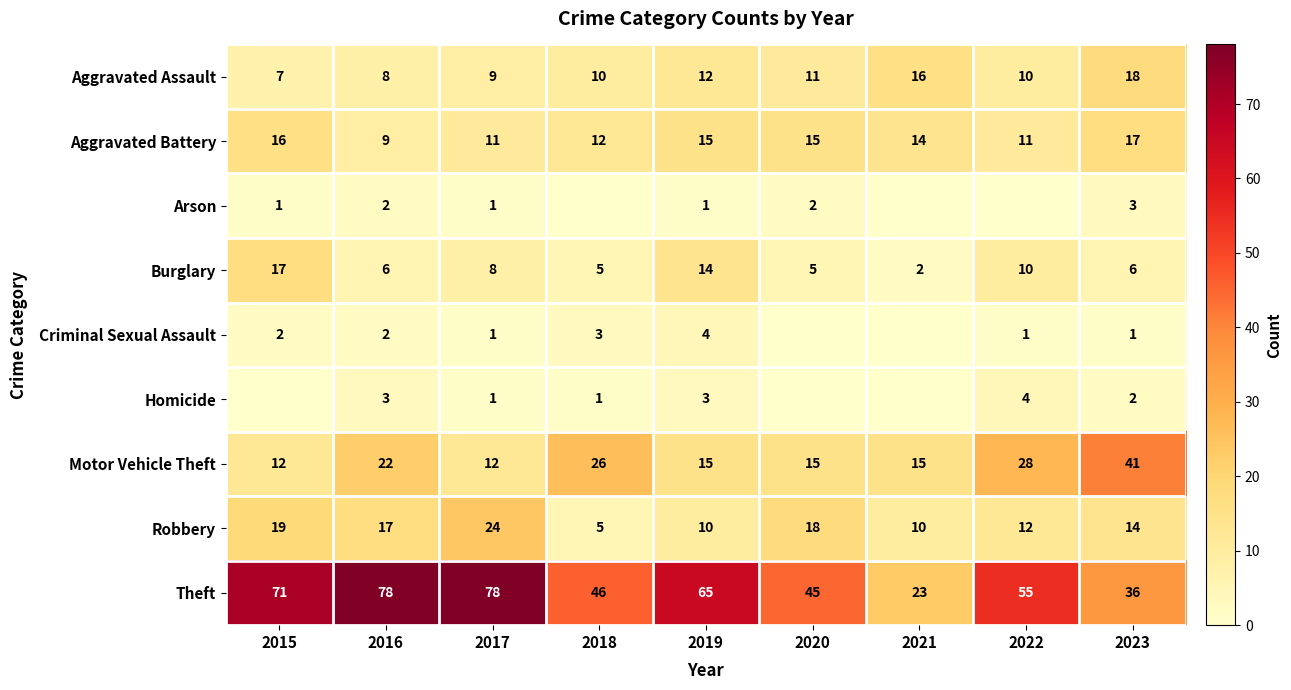

Is the value of Theft at 2023 greater than the value of Homicide at 2019?

Yes